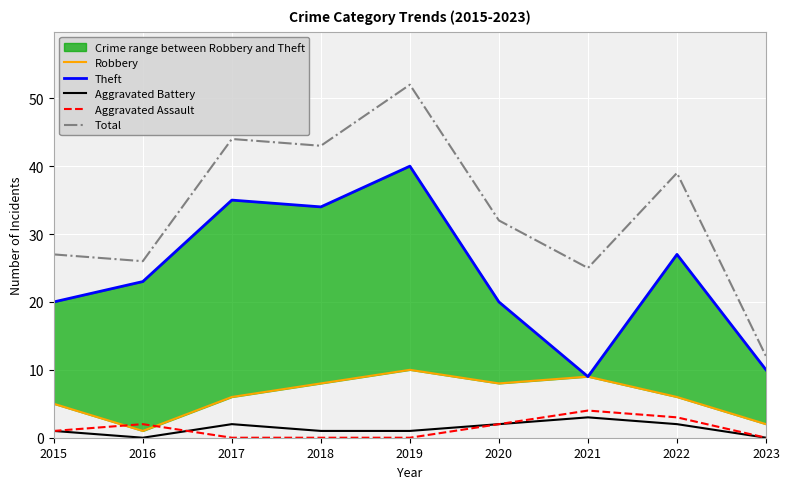

What is the average value of the Theft series?

24